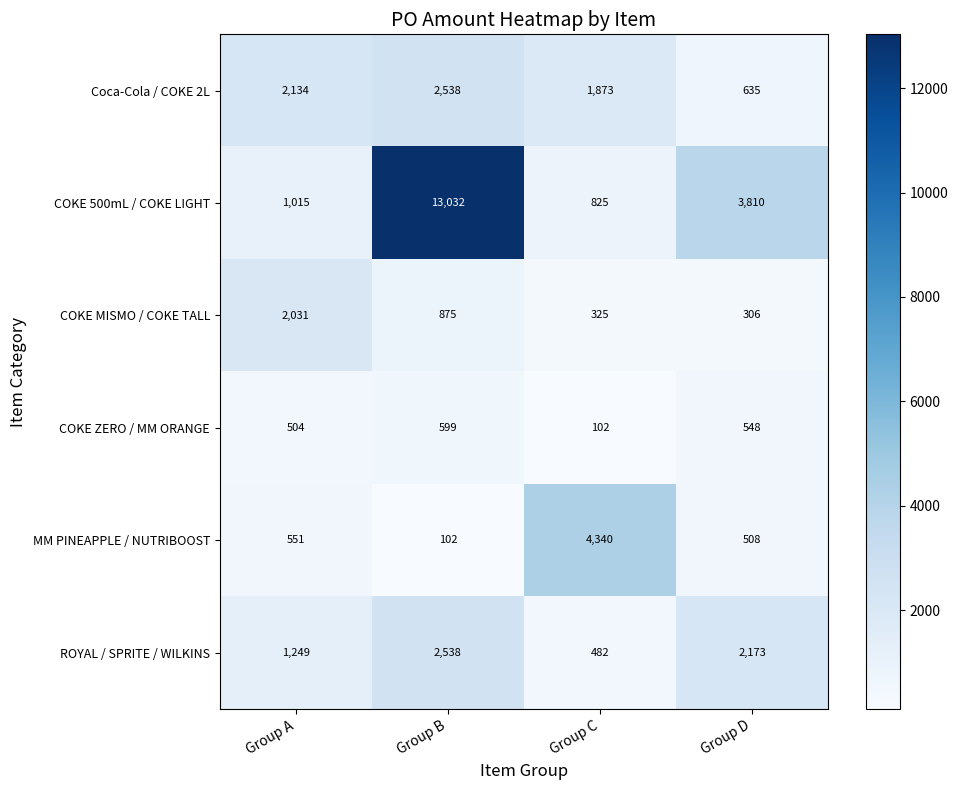

True or false: Coca-Cola / COKE 2L has a value of 396 at Group C.

False